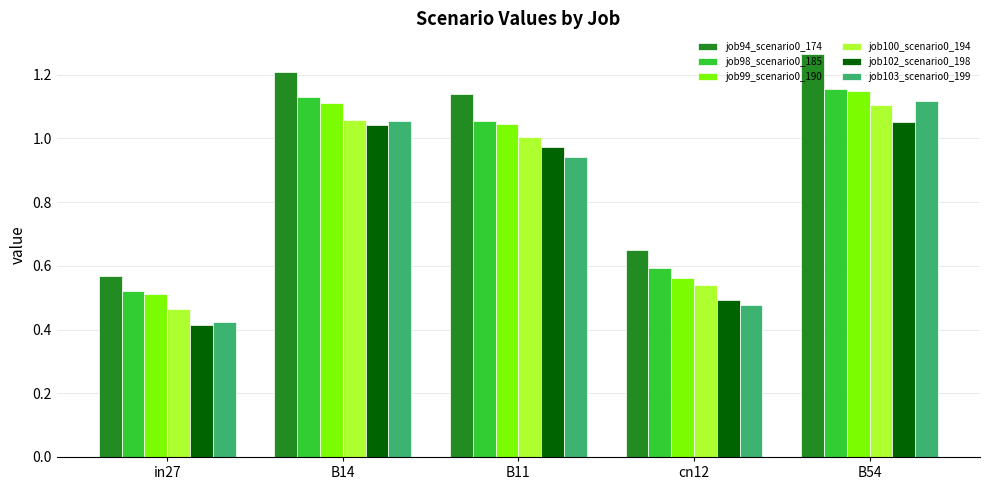

Is the value of job99_scenario0_190 at in27 greater than the value of job103_scenario0_199 at B14?

No